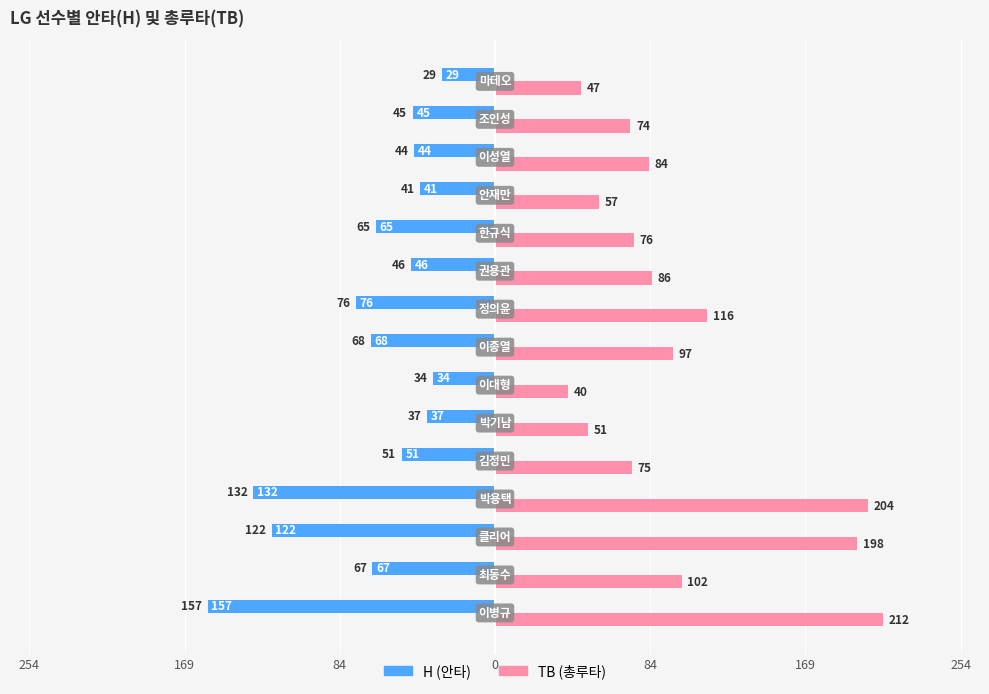

Reading left to right, what are all the values shown in this chart?

H (안타): -157	-67	-122	-132	-51	-37	-34	-68	-76	-46	-65	-41	-44	-45	-29
TB (총루타): 212	102	198	204	75	51	40	97	116	86	76	57	84	74	47